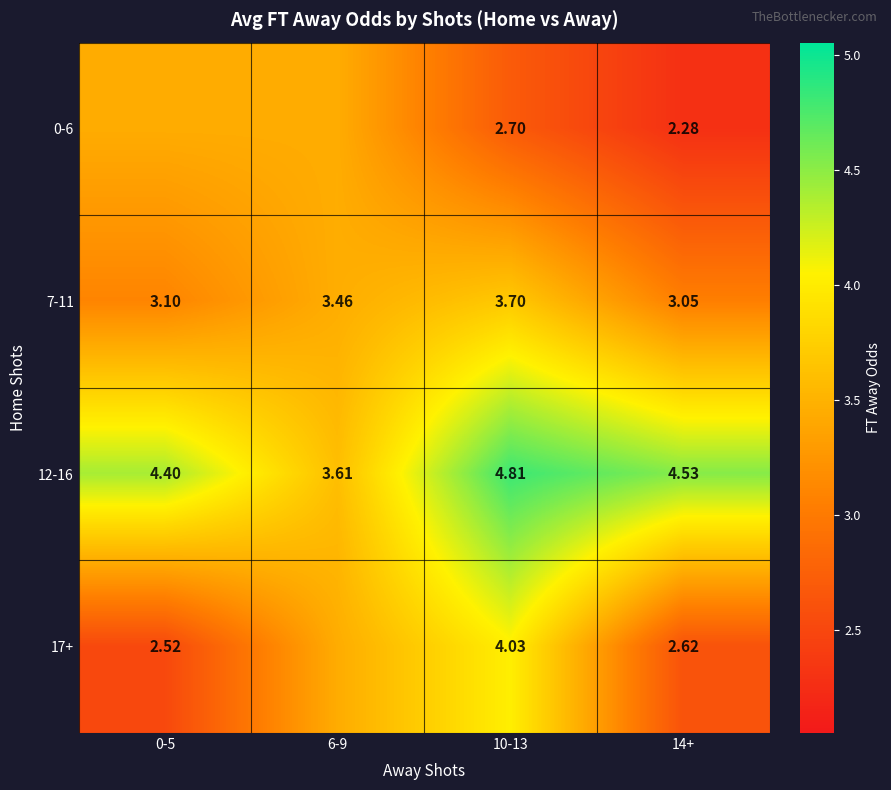

Is the value of 12-16 at 14+ greater than the value of 0-6 at 14+?

Yes